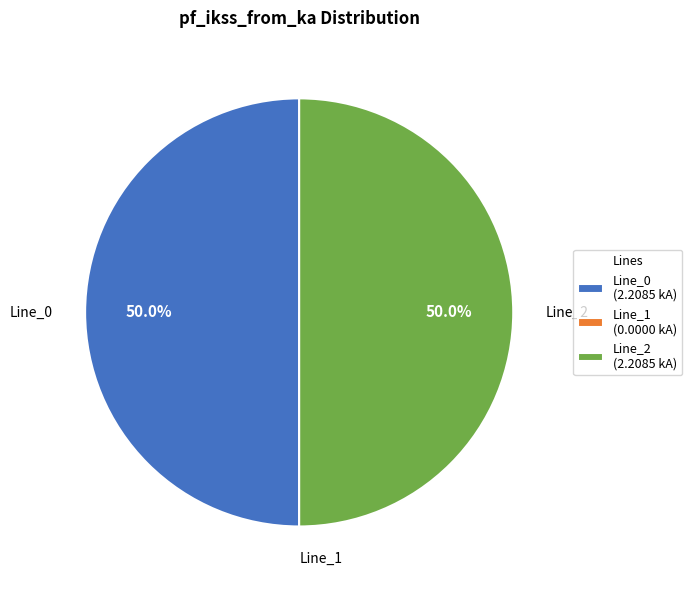

What portion of the pie excludes Line_0 (2.2085 kA)?

50.0%